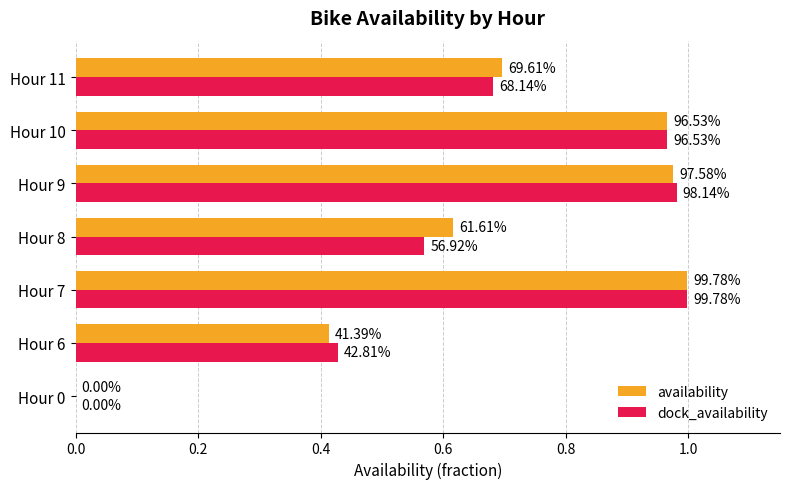

At how many categories does at least one series exceed 0?

6